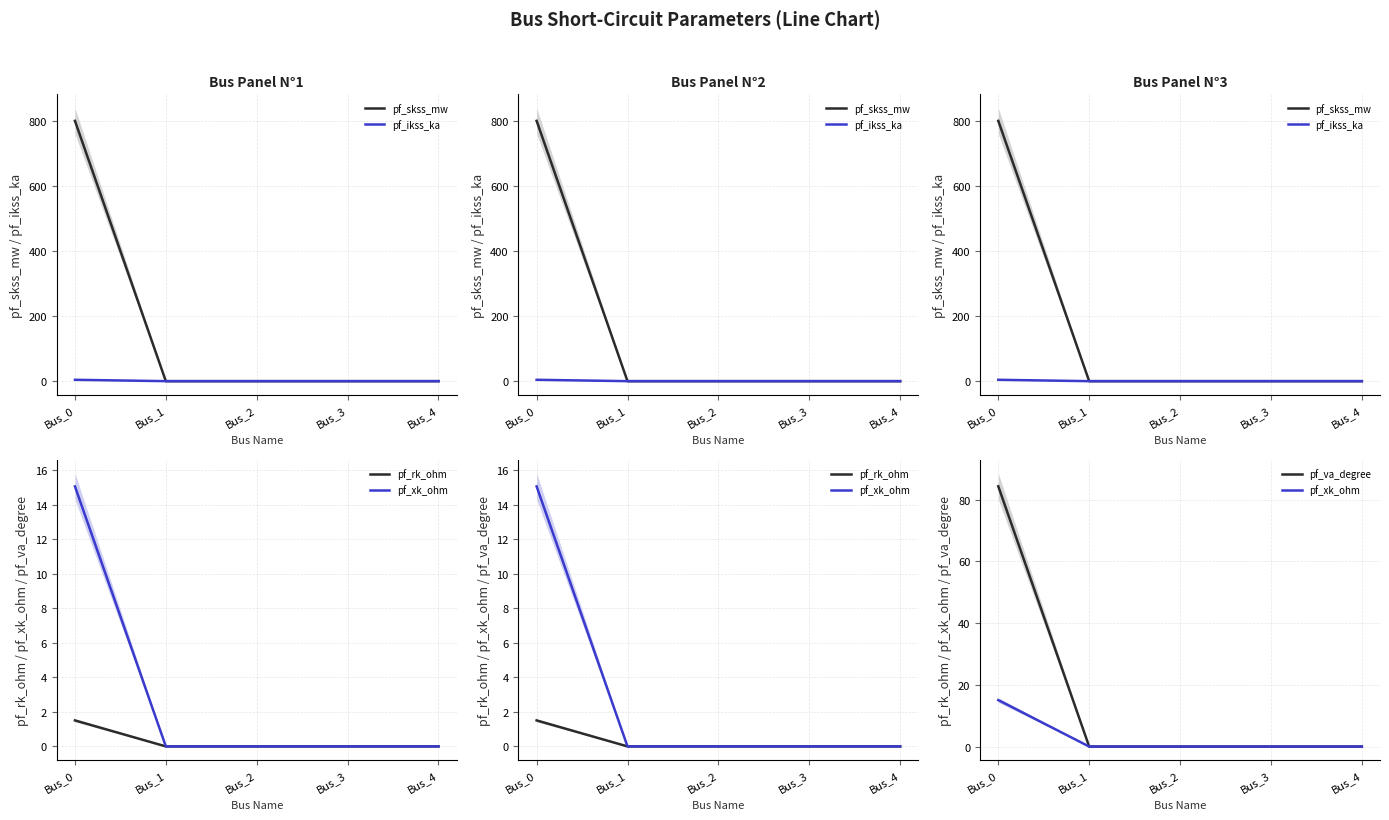

True or false: pf_va_degree and pf_rk_ohm cross at least once.

False